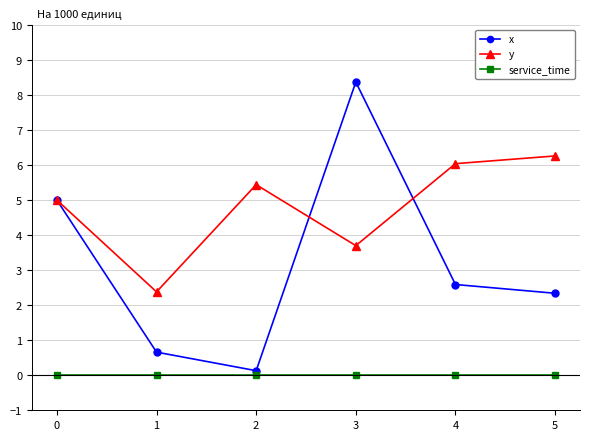

The value of y at 0 is 5.0. True or false?

True